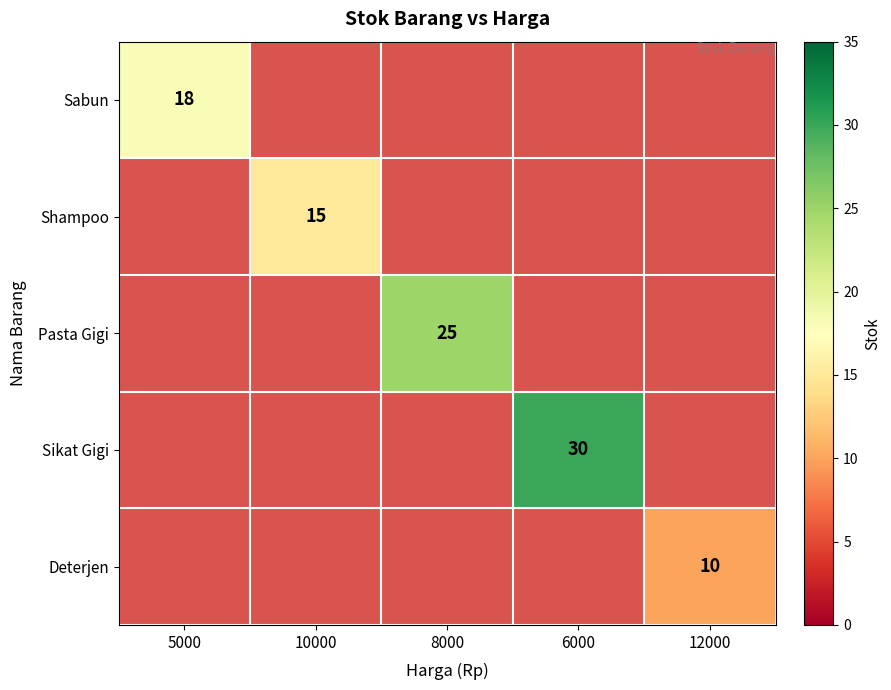

True or false: Pasta Gigi has a value of 43 at 8000.

False